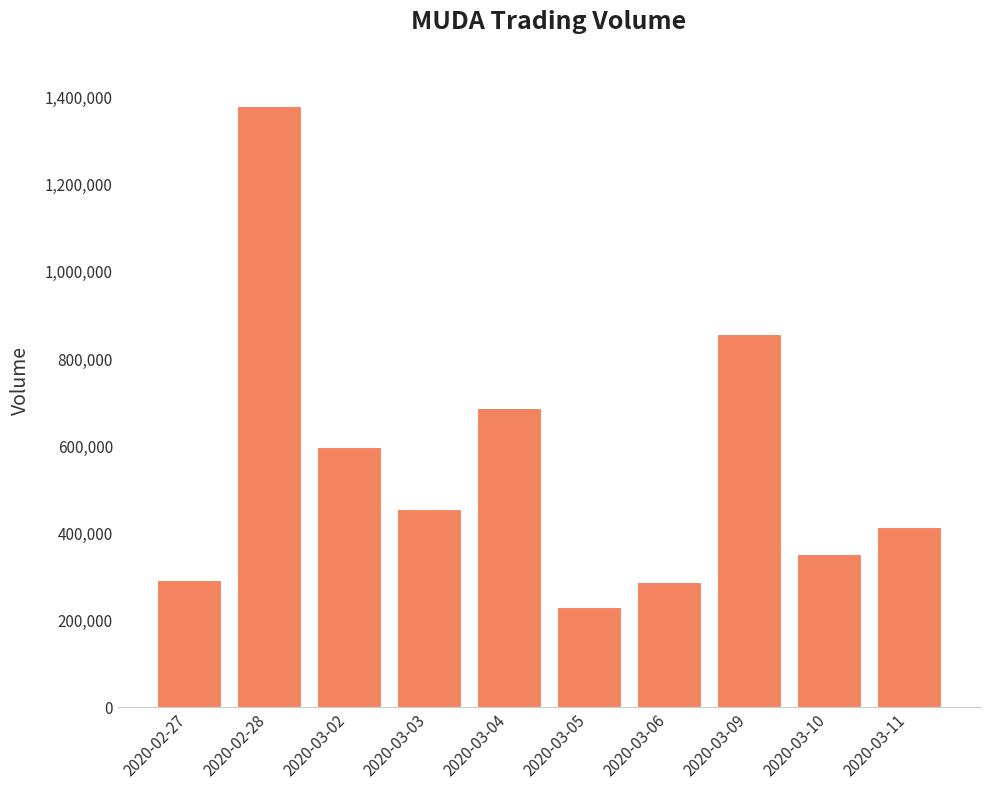

At which label is the value closest to 802700?

2020-03-09